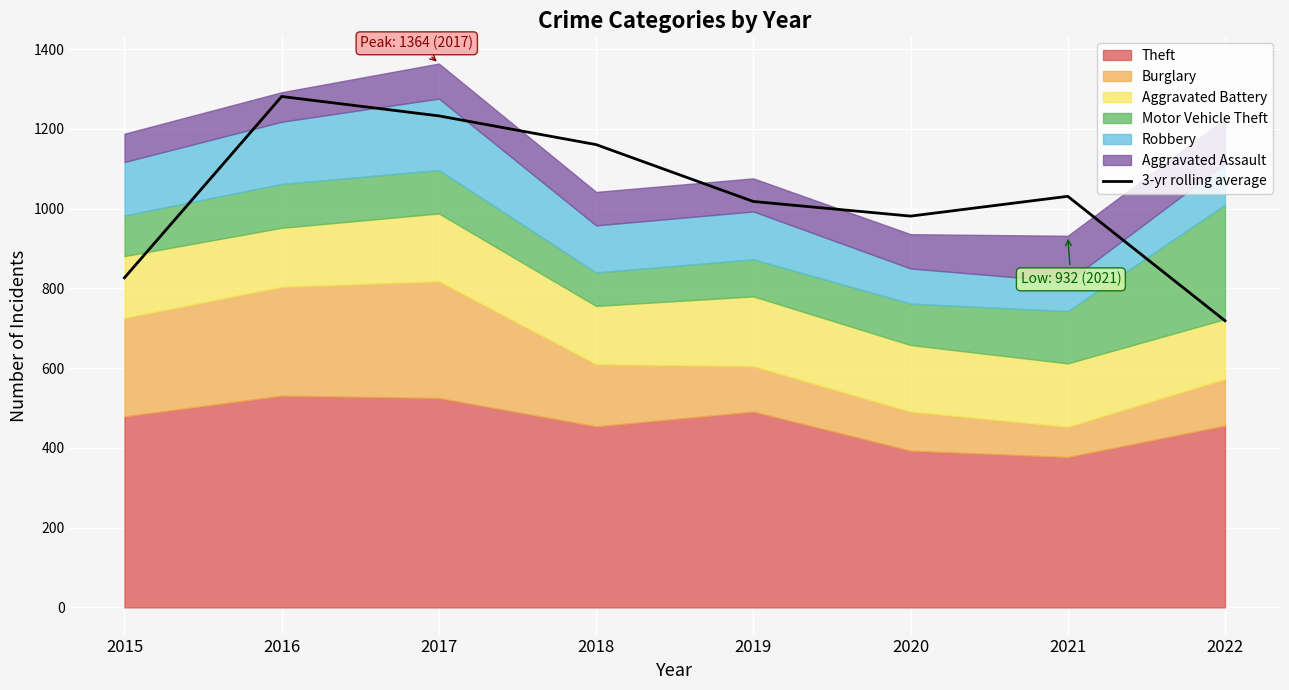

Count the number of categories in the chart.

8